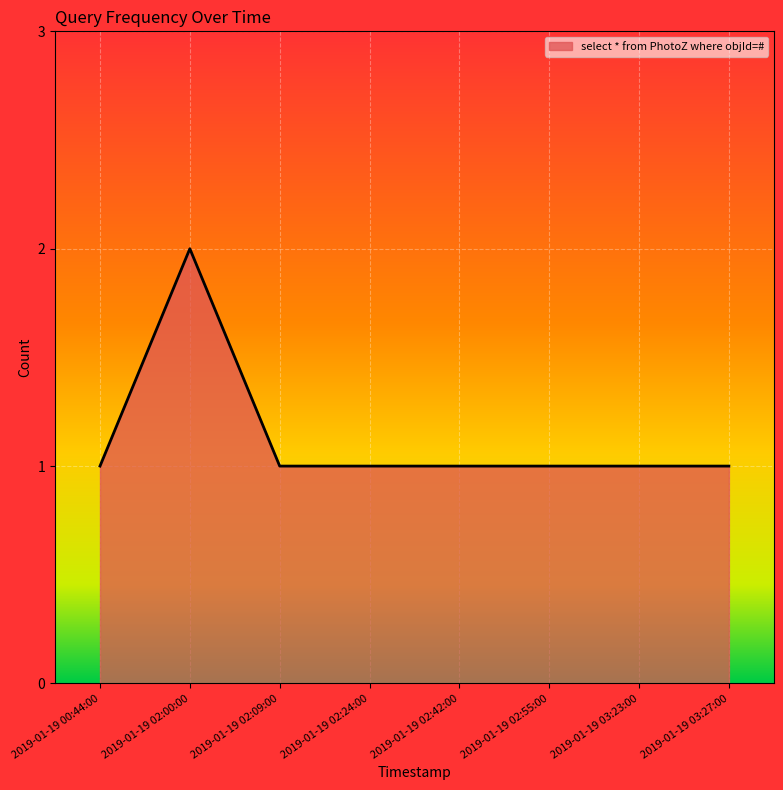

Does the chart have visible grid lines?

Yes